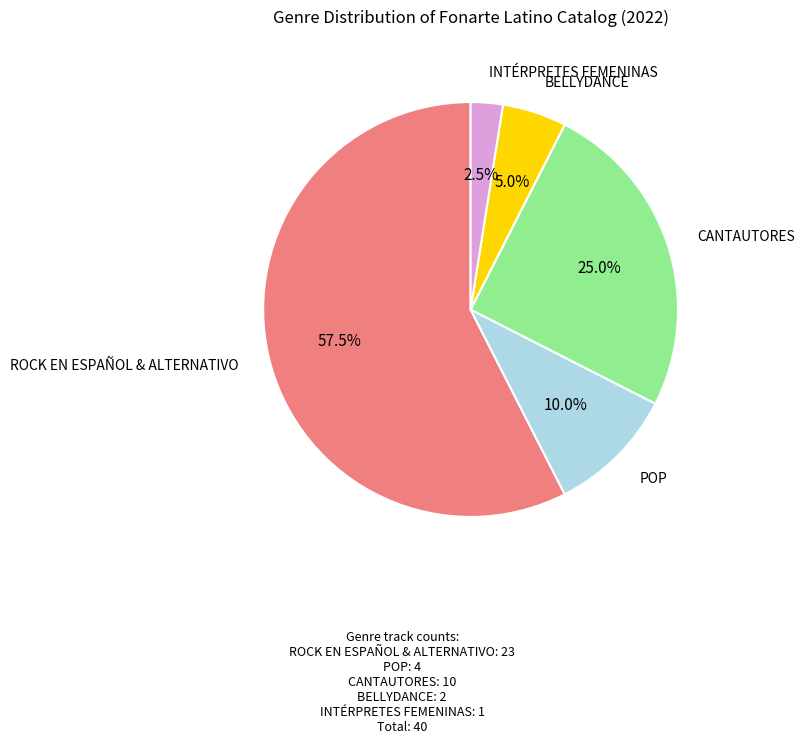

Rank the categories by value from lowest to highest.

INTÉRPRETES FEMENINAS, BELLYDANCE, POP, CANTAUTORES, ROCK EN ESPAÑOL & ALTERNATIVO